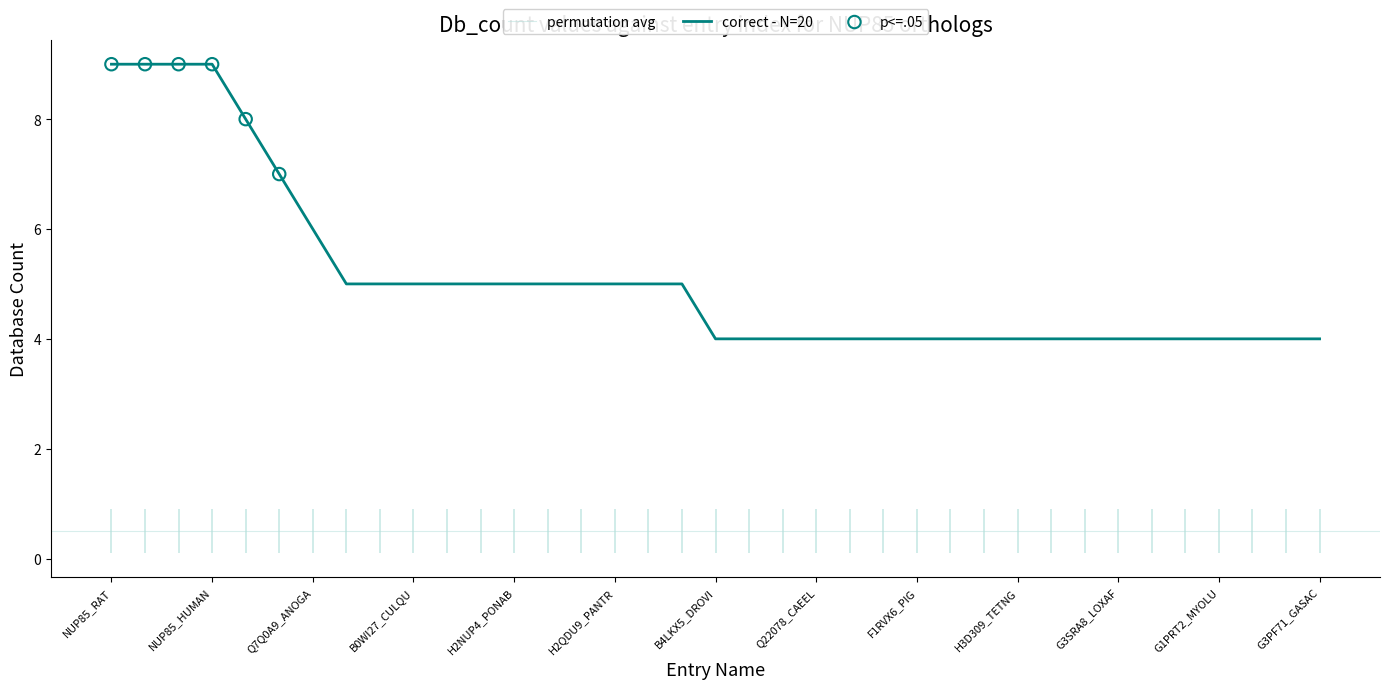

What is the ratio of the value at B4P4Q7_DROYA to the value at NUP85_XENTR?

0.6